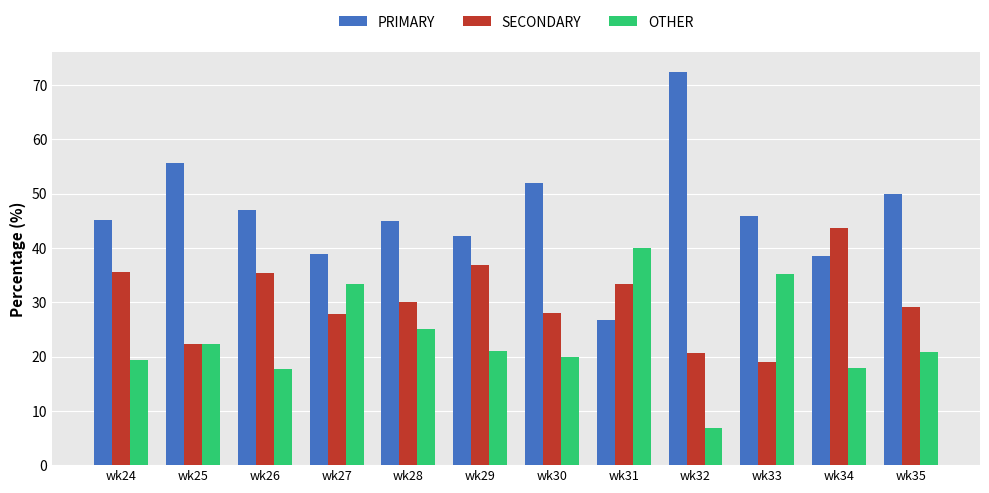

What is the lowest value of the SECONDARY series?

18.9